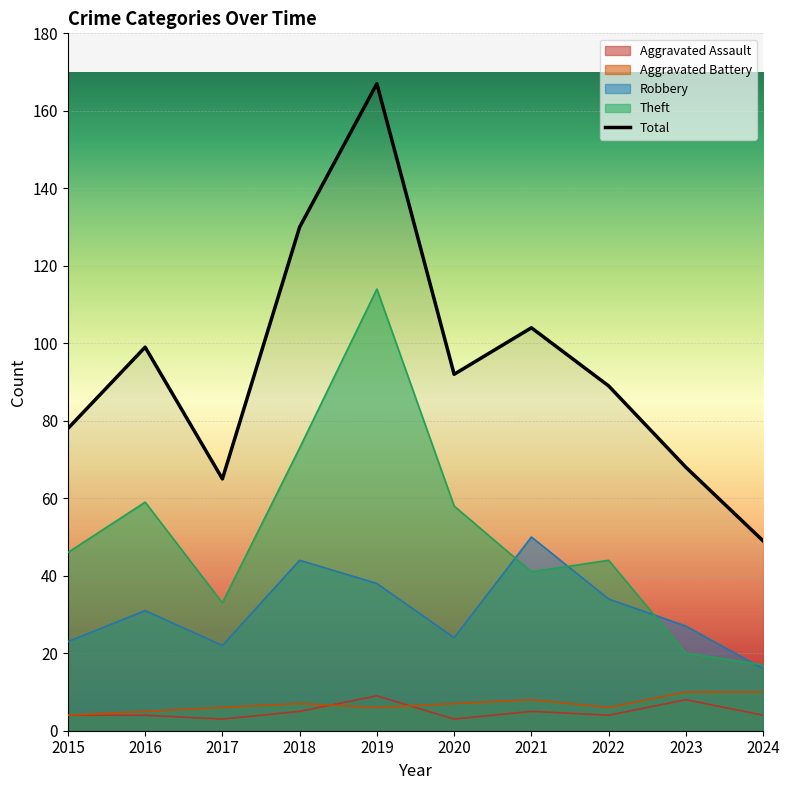

What is the value of the 10th point from the left?

49